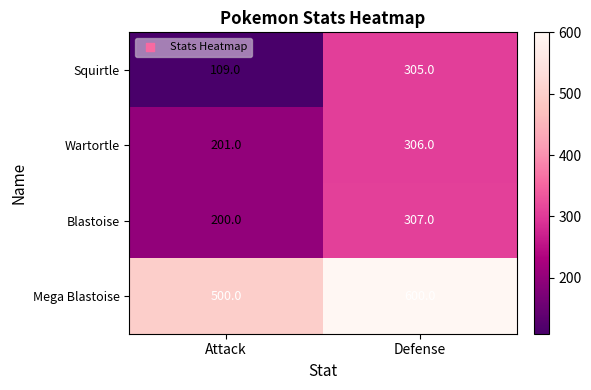

How many categories are shown in the chart?

2